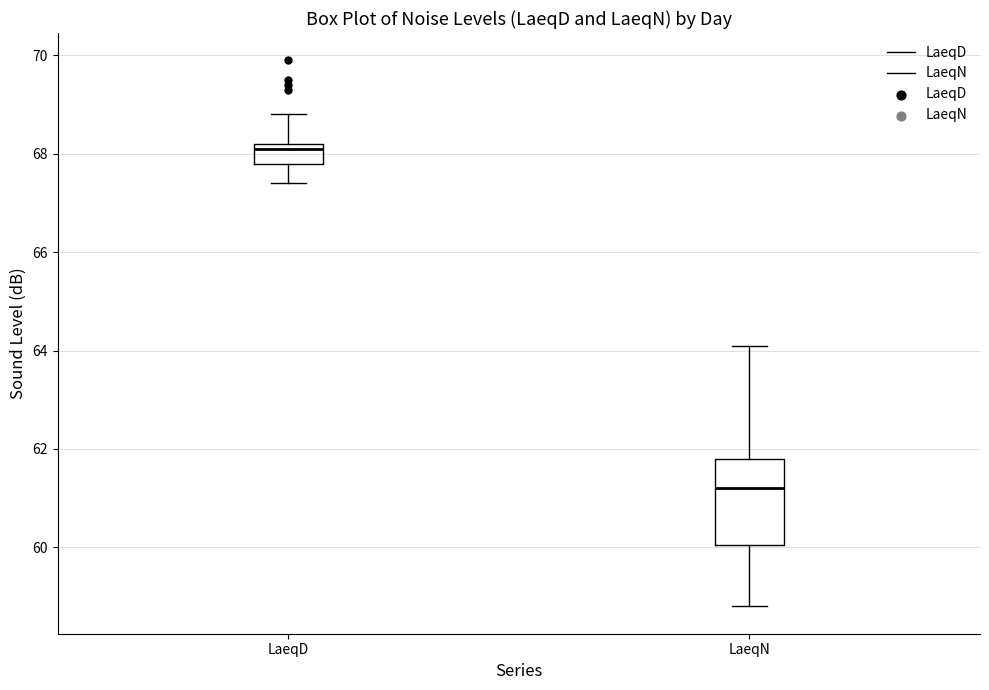

Where is the upper edge of the box for LaeqD on the y-axis? The values are not printed on the chart, so give them approximately, as read against the axis.

68.2